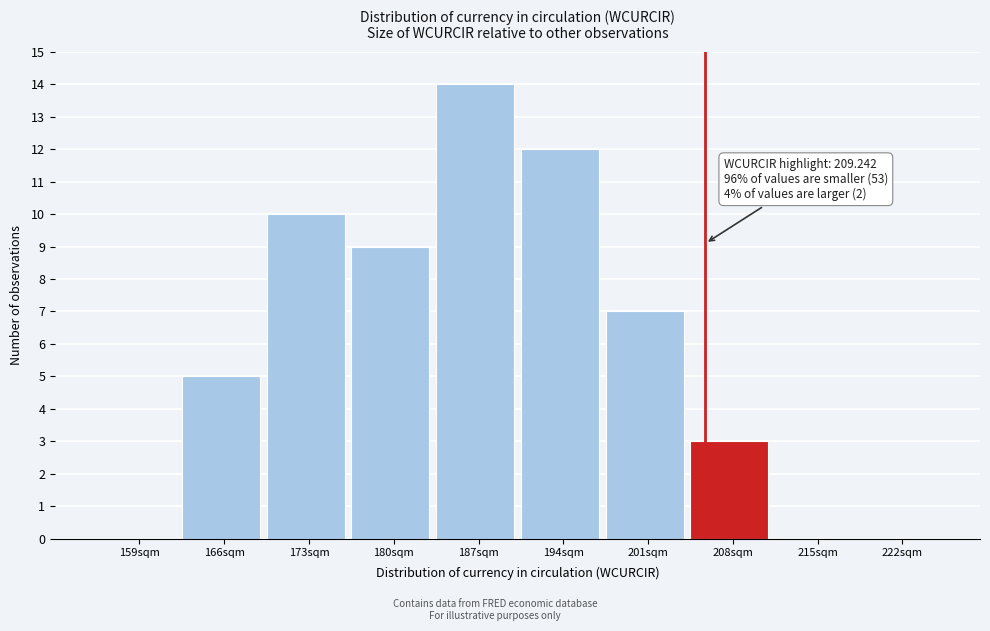

Reading left to right, list all the values displayed in this chart.

159sqm=0	166sqm=5	173sqm=10	180sqm=9	187sqm=14	194sqm=12	201sqm=7	208sqm=3	215sqm=0	222sqm=0